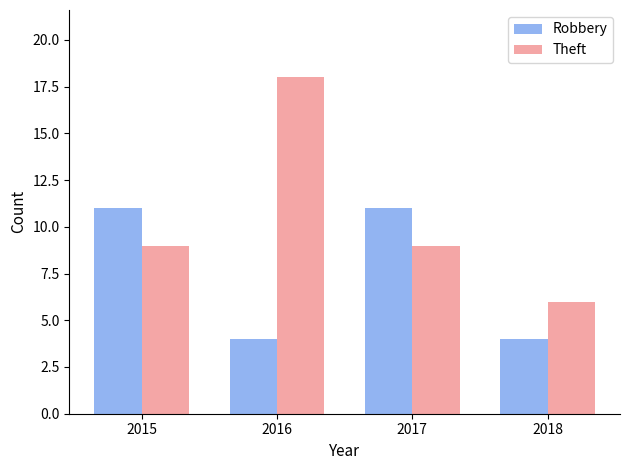

What is the total value across all series at 2018?

10